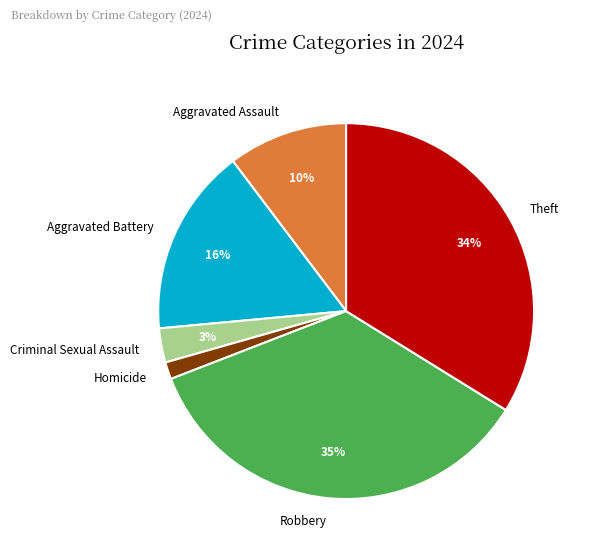

Which slice is the largest?

Robbery